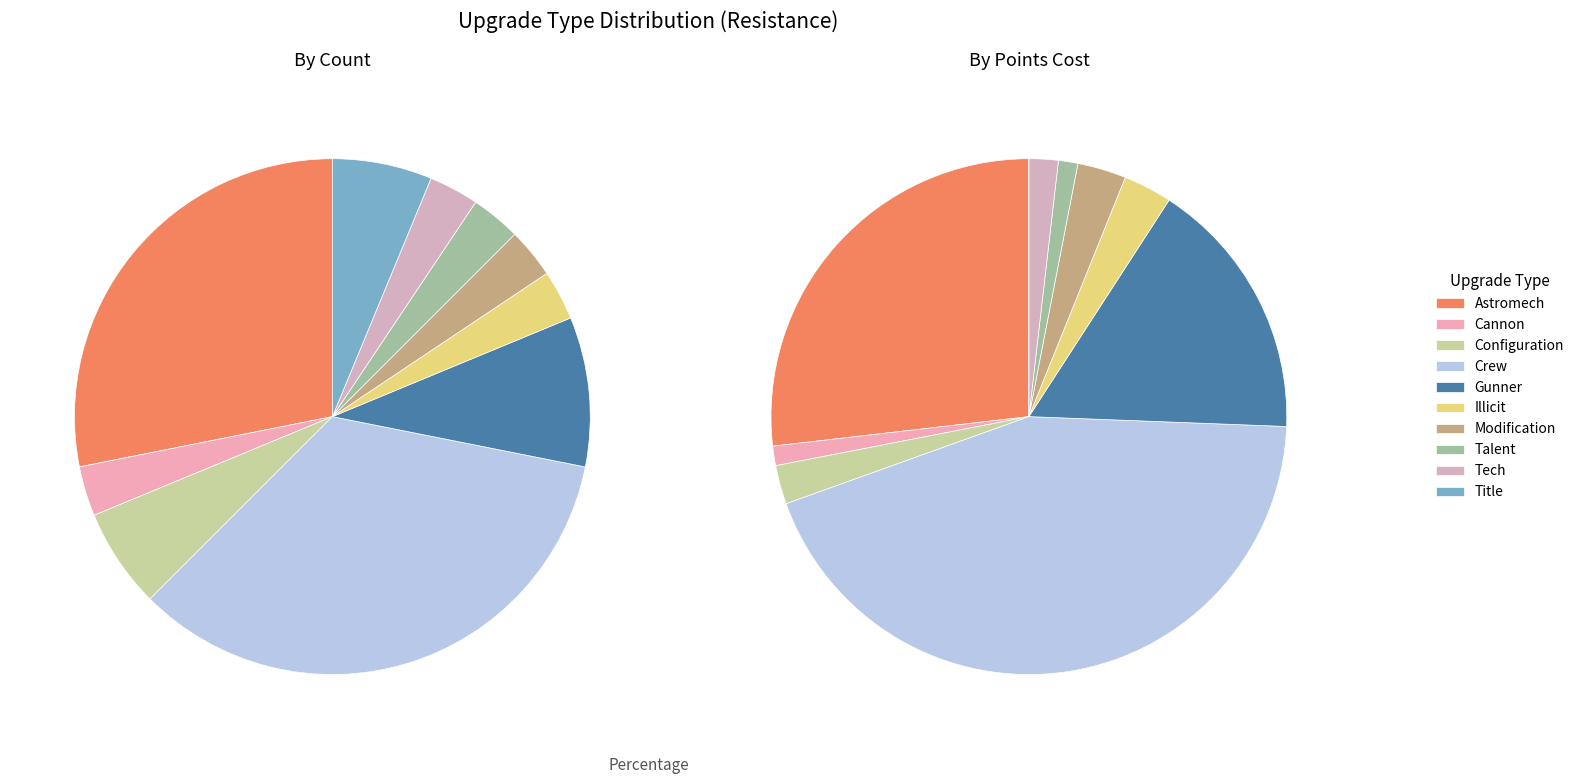

Is it true that Talent is 12% of the pie?

False